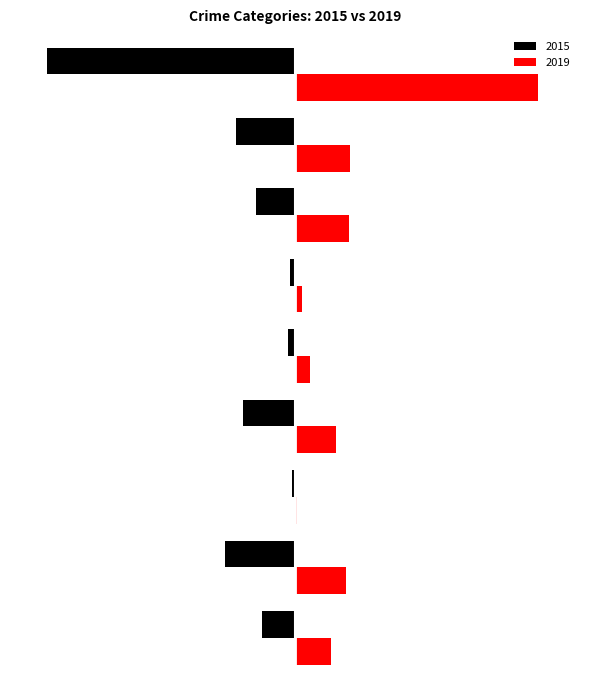

What are all the series names shown in the legend?

2015, 2019